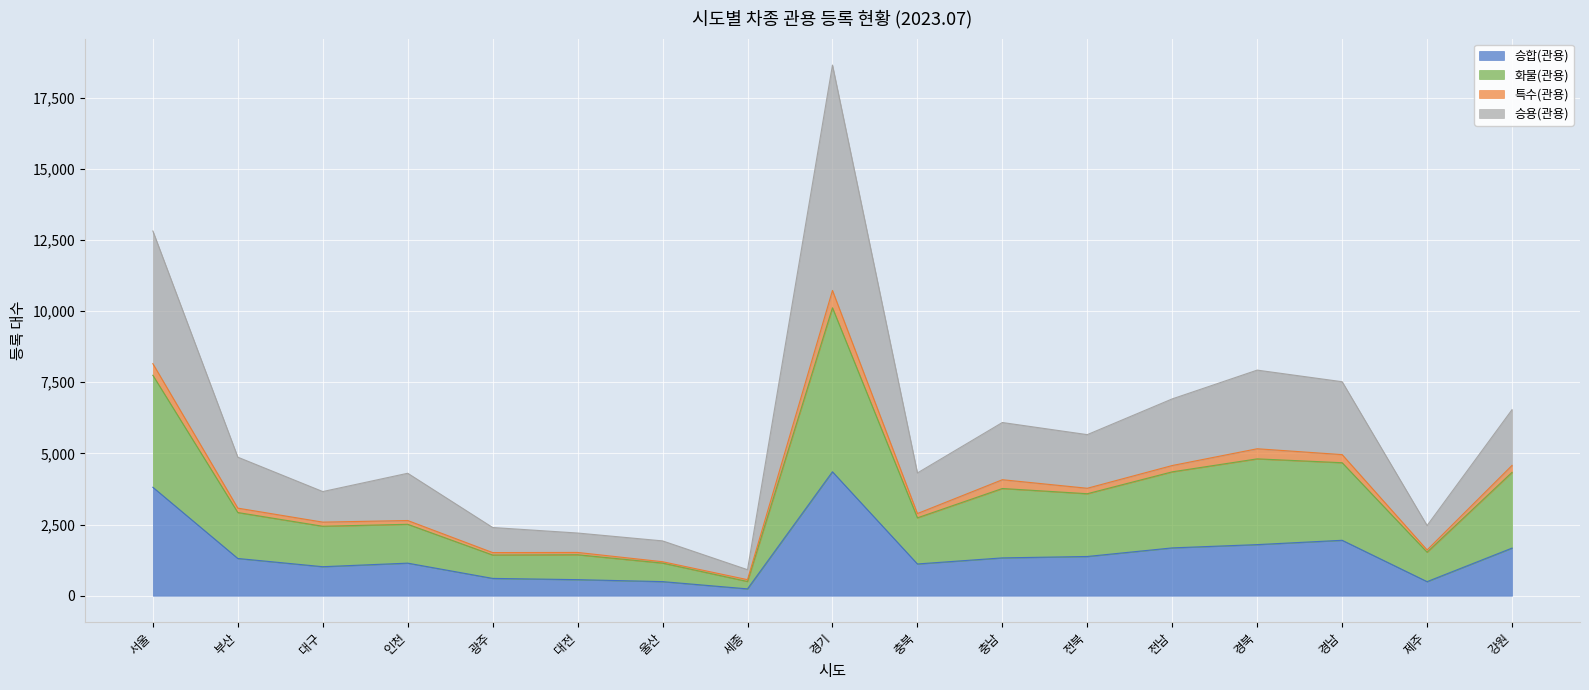

True or false: 승합(관용) and 승용(관용) intersect in this chart.

False